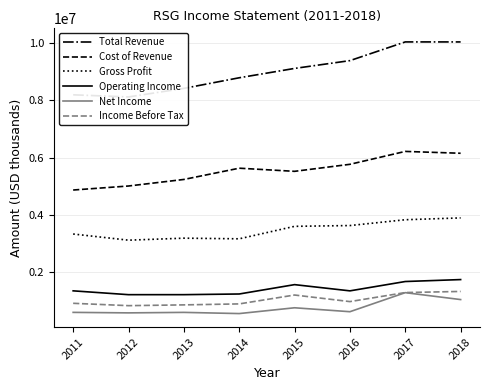

What is the minimum value shown in the chart?

547600